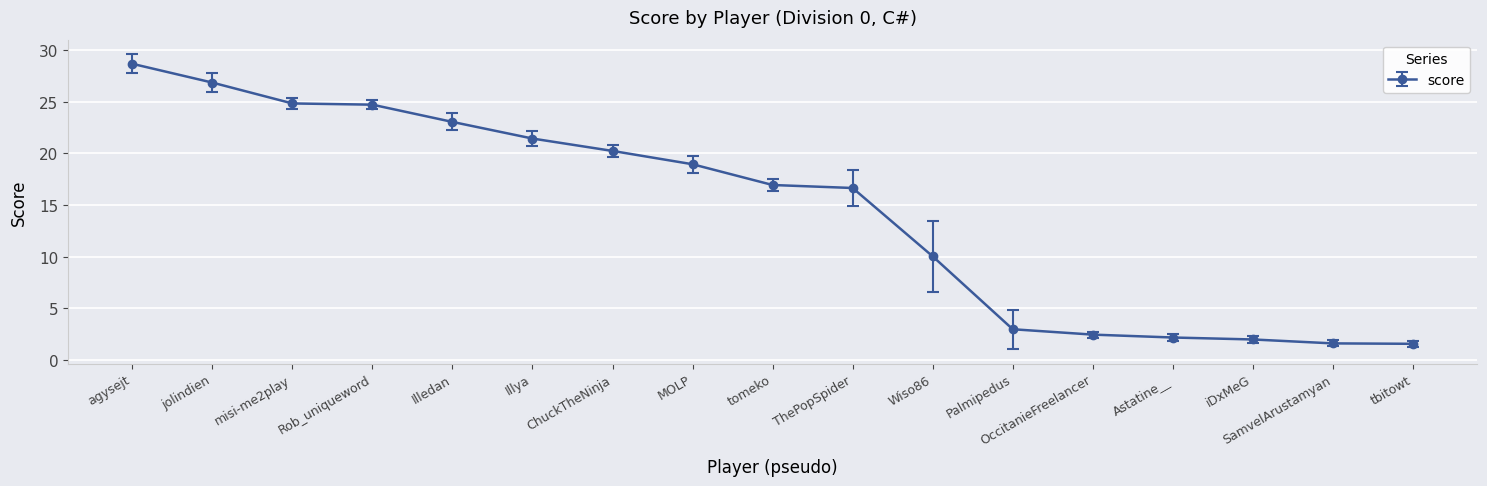

True or false: the data shows 16.9 at tomeko.

True